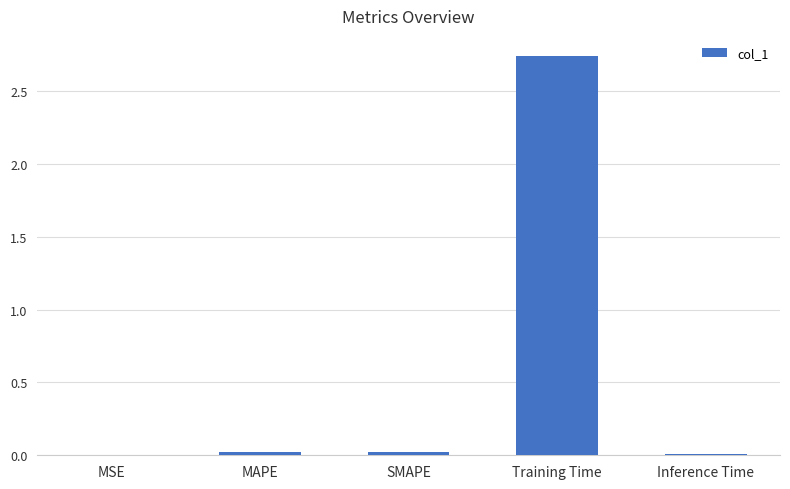

The chart shows a value of 4.8 at Training Time. True or false?

False